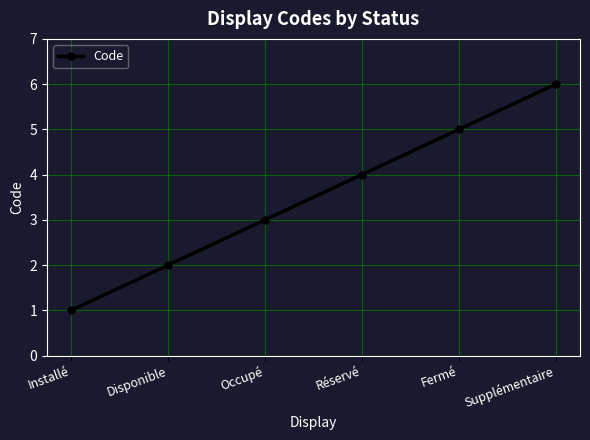

Reading left to right, list all the values displayed in this chart.

1	2	3	4	5	6